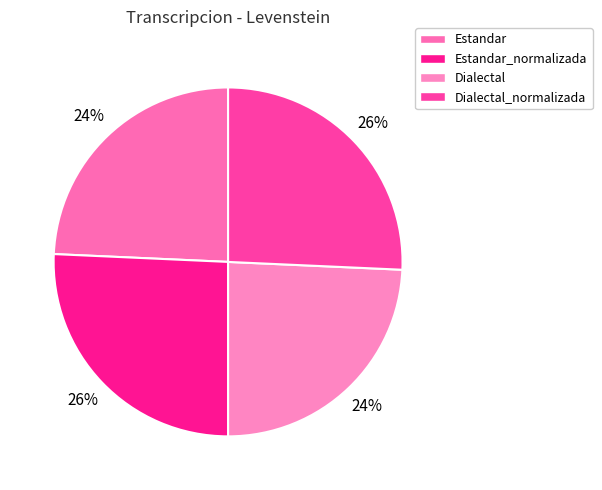

Does any single category account for the majority?

No